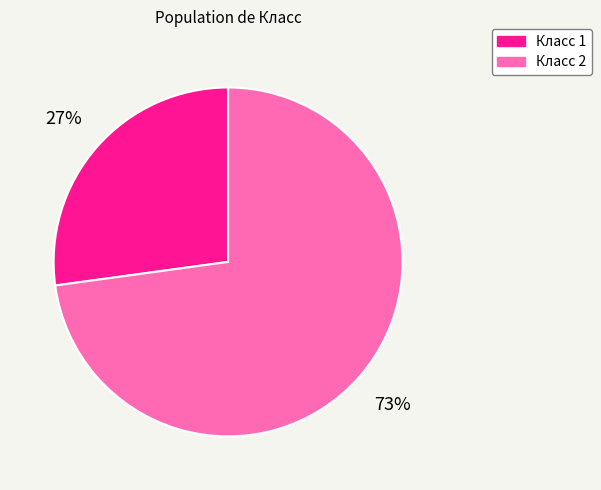

Is there any slice that represents more than half of the pie?

Yes